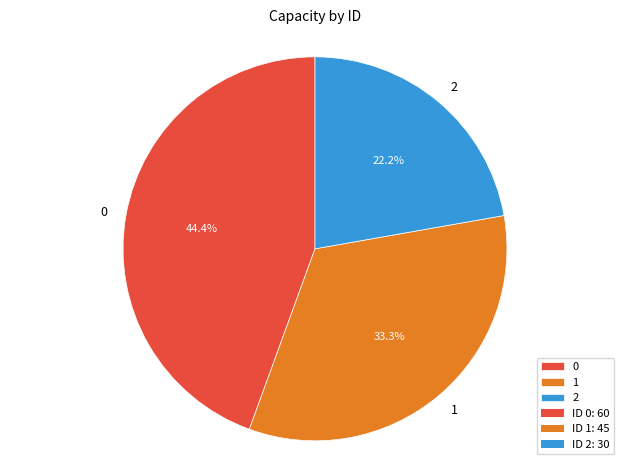

How many segments does this pie chart have?

3